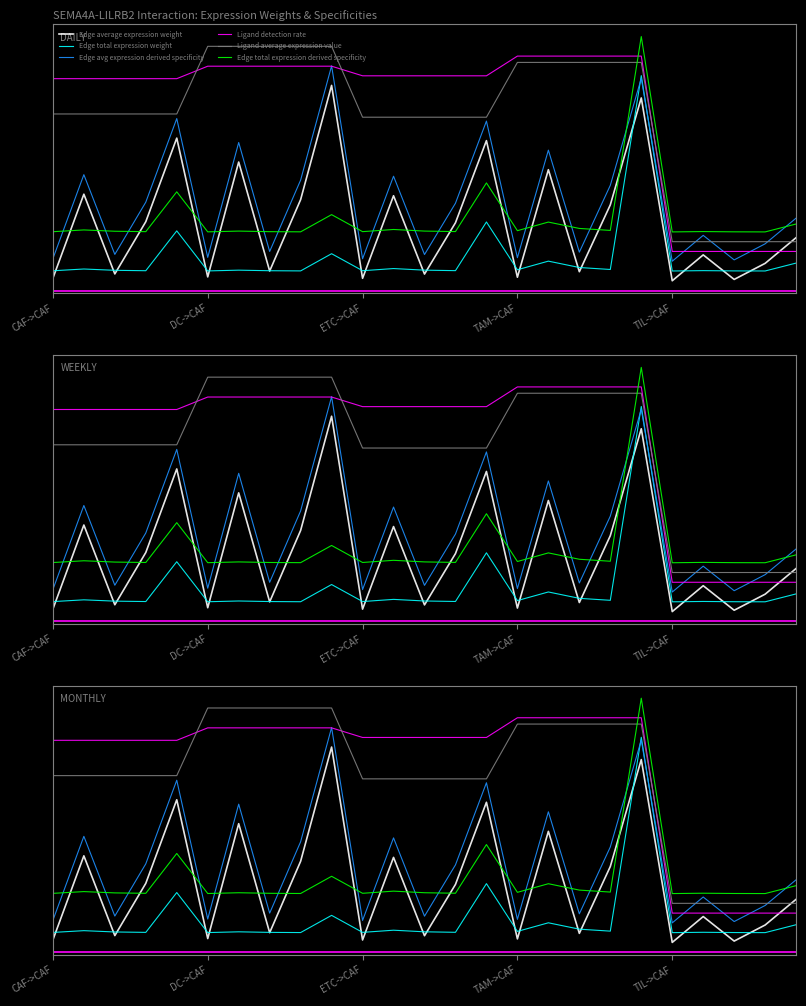

Is it true that Edge total expression weight equals 0.1 at TAM->CAF?

True